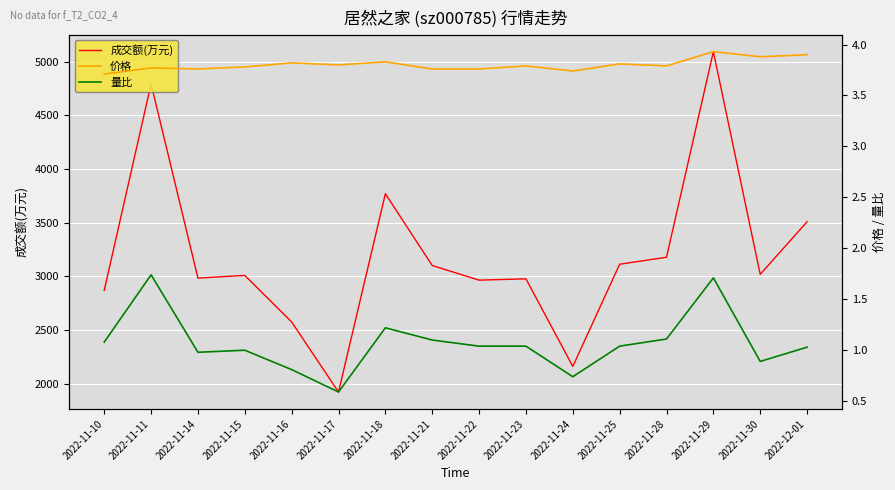

In 成交额(万元), how many points are higher than both neighbors (excluding endpoints)?

5